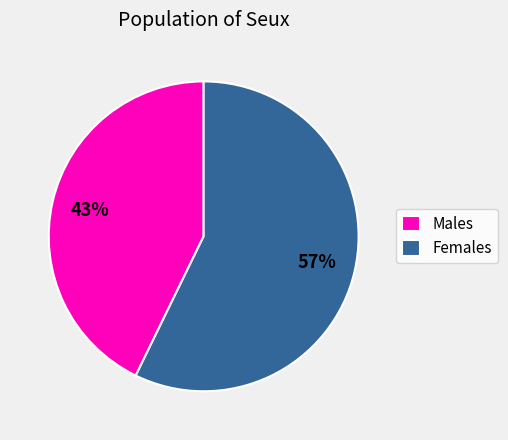

To the nearest percent, what is the average slice percentage?

50%